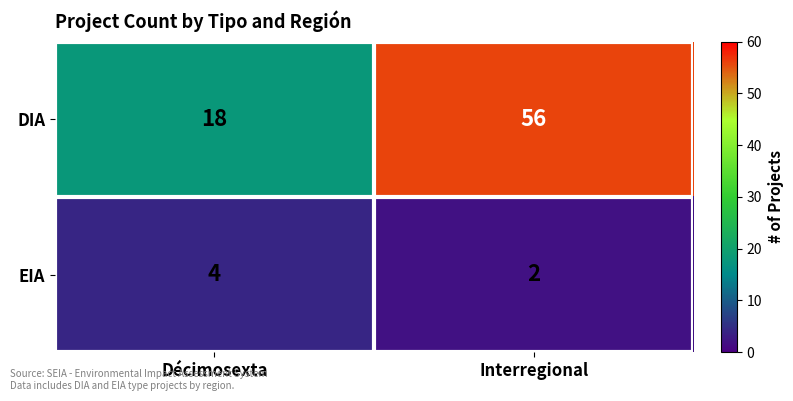

Which series has the largest total across all categories?

DIA